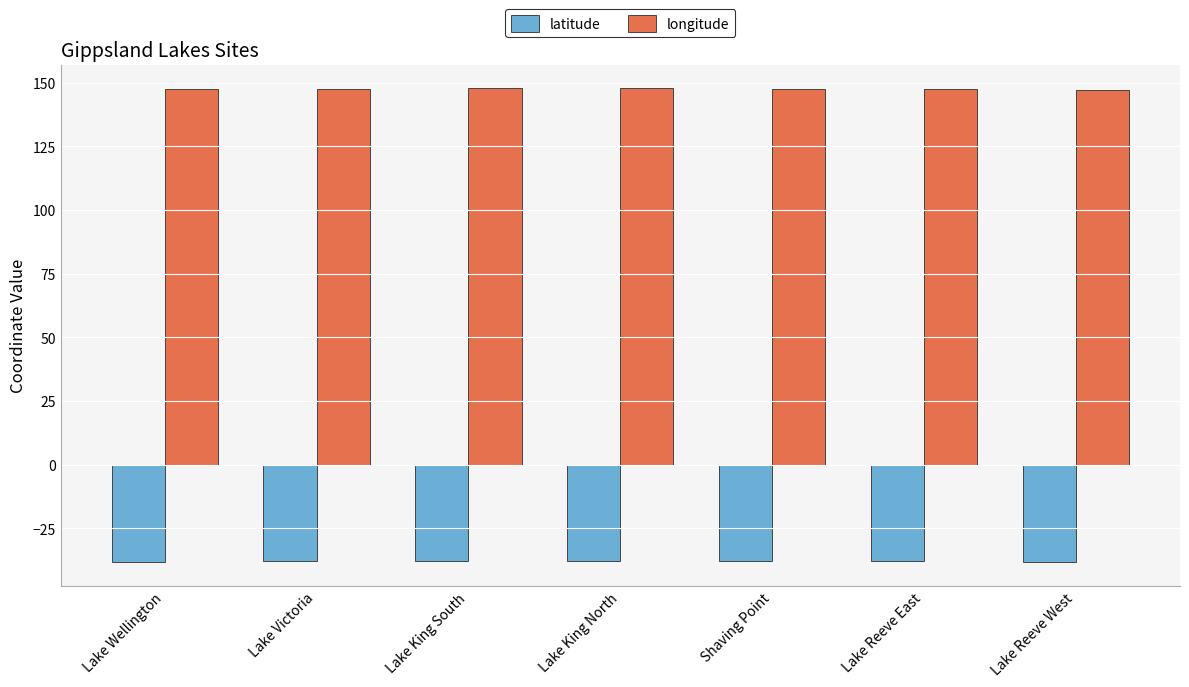

At how many categories does at least one series exceed 32?

7